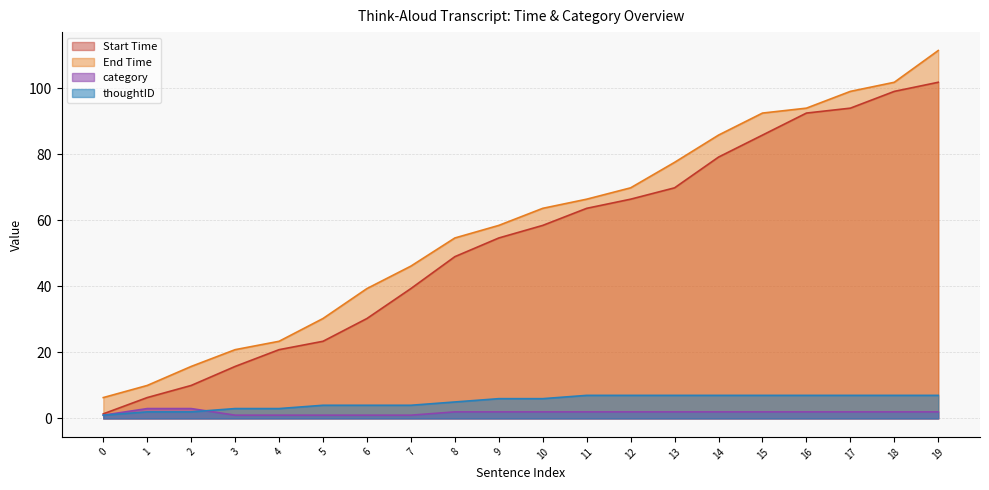

What is the value of the category point at the 3rd from the left?

3.0